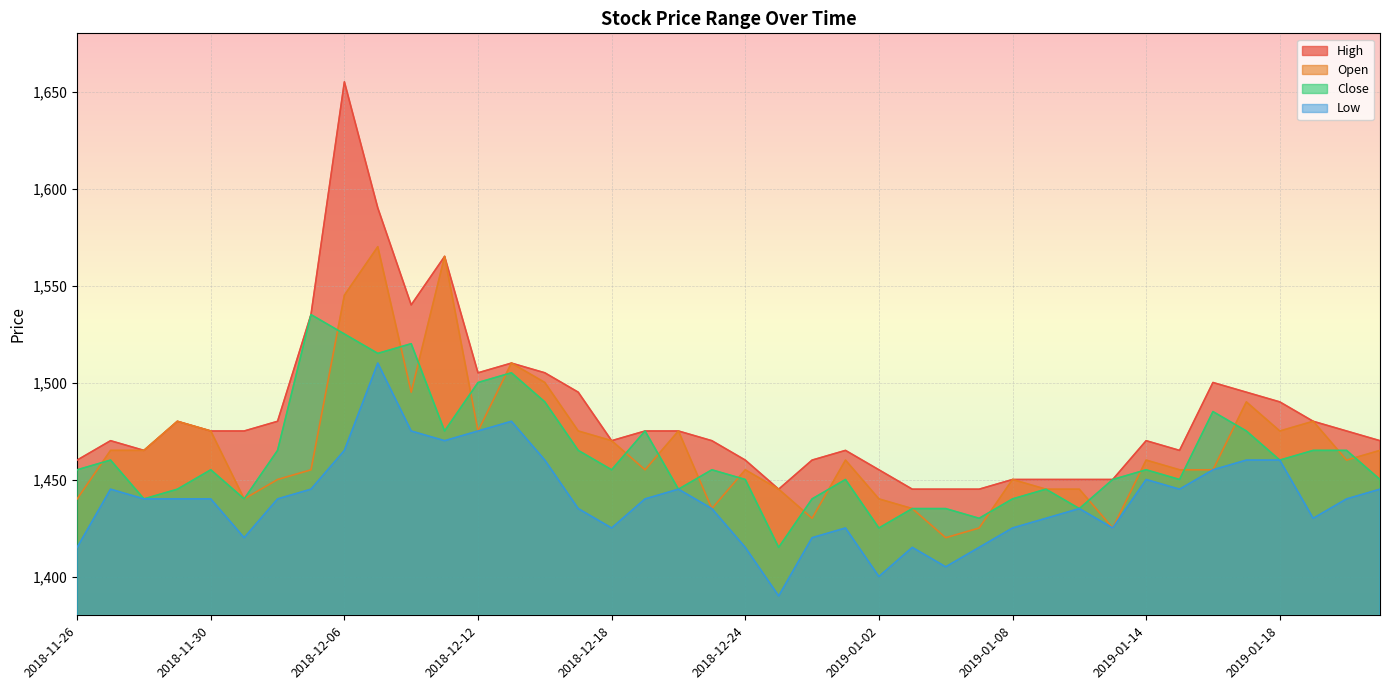

Is the value of Close at 2019-01-14 greater than the value of Open at 2018-12-18?

No